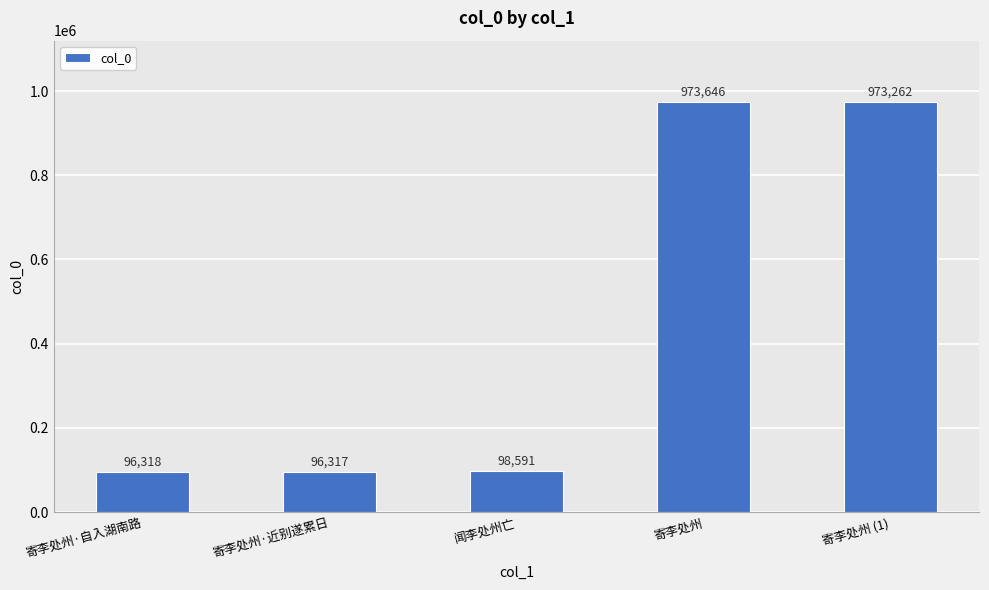

What is the change in value from 寄李处州·近别遂累日 to 寄李处州?

+877329